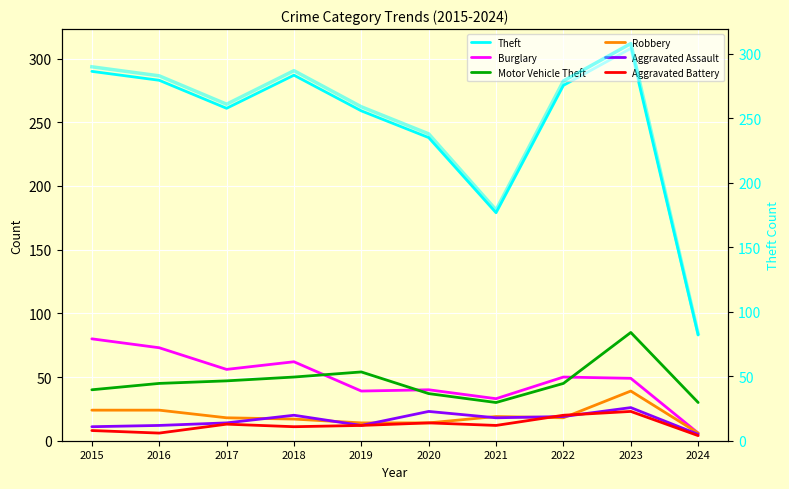

What value does the Burglary series have at 2019?

39